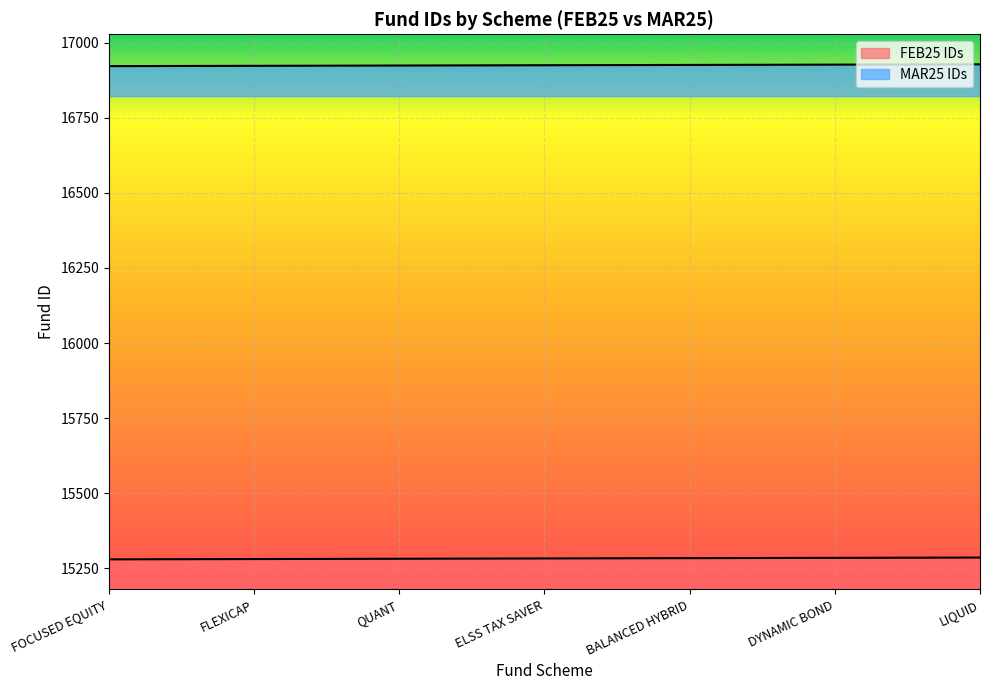

Reading right to left, what are all the values shown in this chart?

FEB25 IDs: 15286	15285	15284	15283	15282	15281	15280
MAR25 IDs: 16928	16927	16926	16925	16924	16923	16922